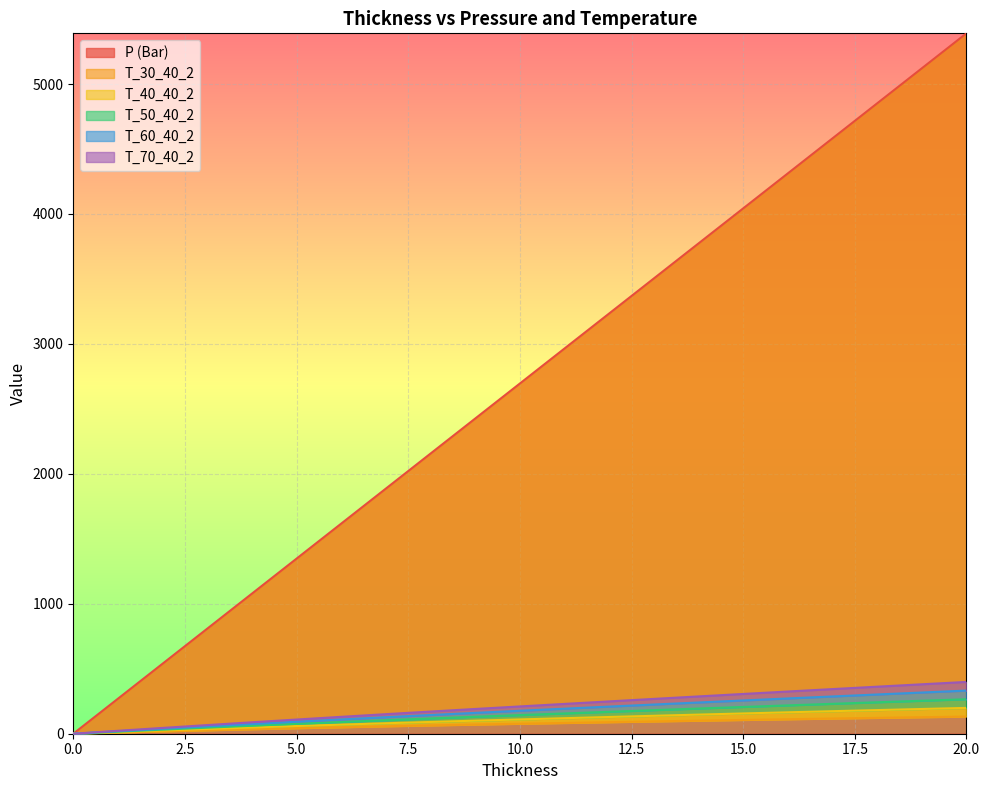

At which category does the chart reach its peak across all series?

20